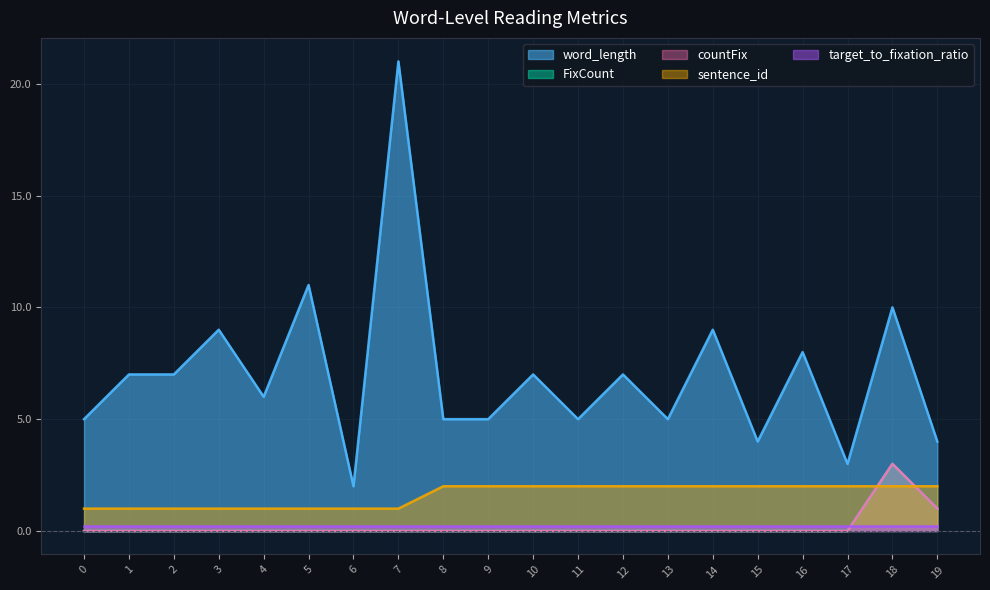

What is the sum of the word_length values at 6 and 4?

8.0